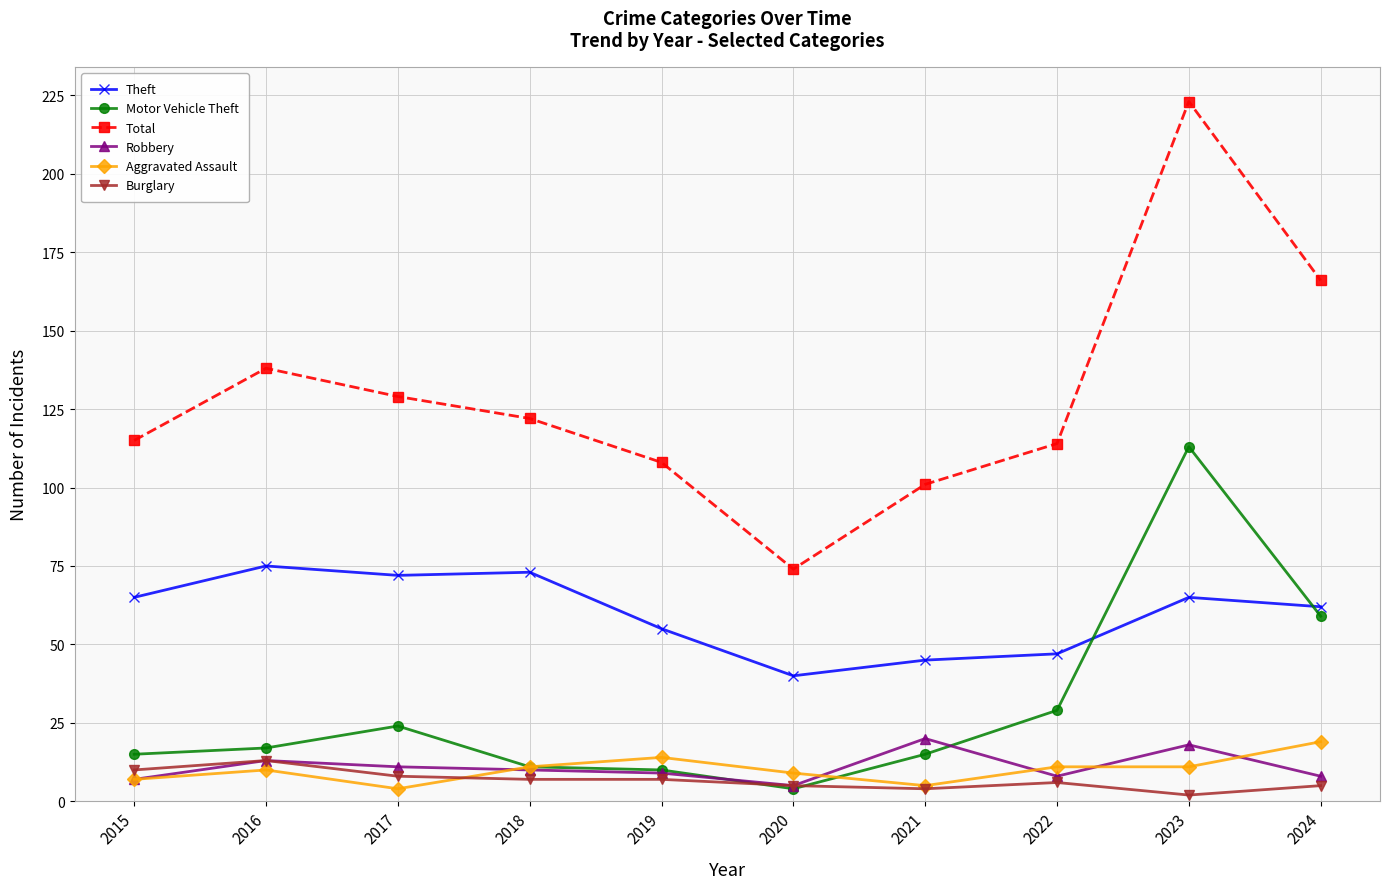

True or false: Total and Theft cross at least once.

False